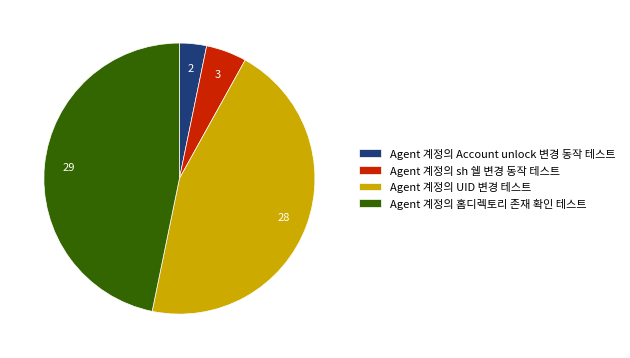

Between Agent 계정의 UID 변경 테스트 and Agent 계정의 Account unlock 변경 동작 테스트, which is larger?

Agent 계정의 UID 변경 테스트